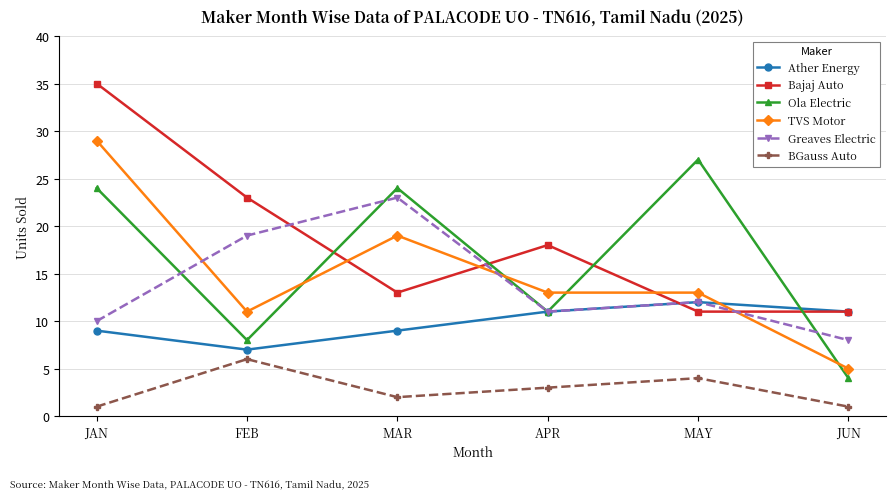

What position from the left is JUN?

6